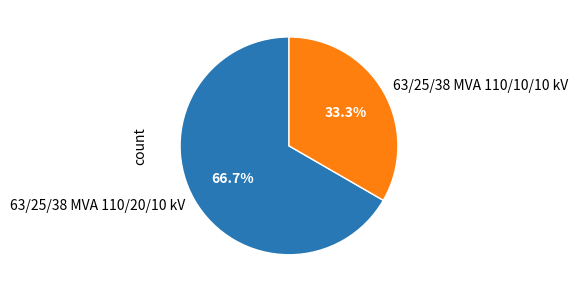

What is the ratio of the value at 63/25/38 MVA 110/20/10 kV to the value at 63/25/38 MVA 110/10/10 kV?

2.0